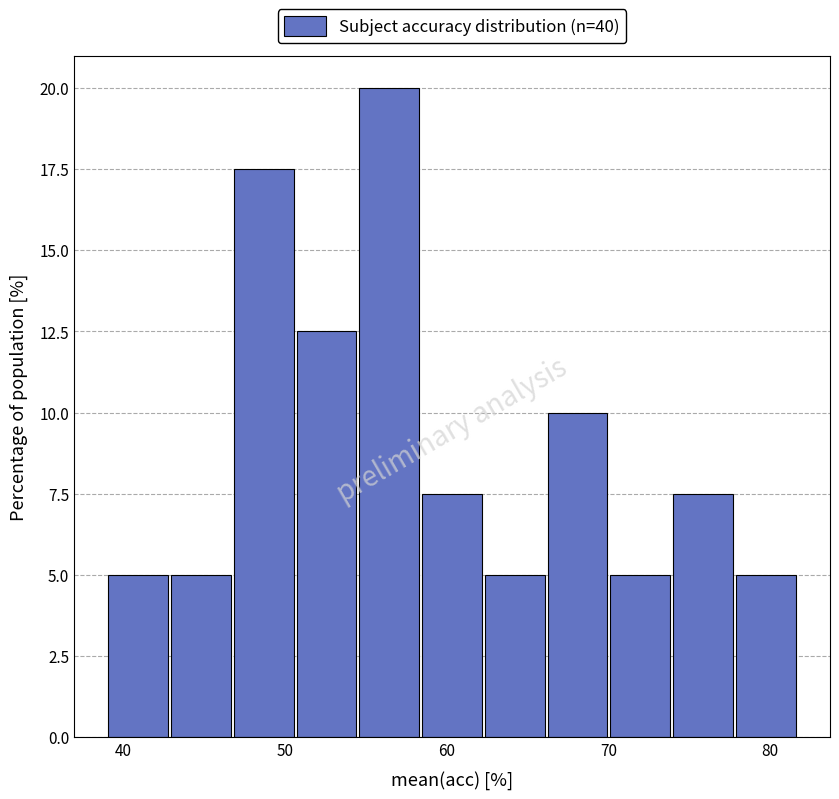

Around what value on the x-axis is the tallest bar? Give the approximate position of its centre, as read against the axis.

56